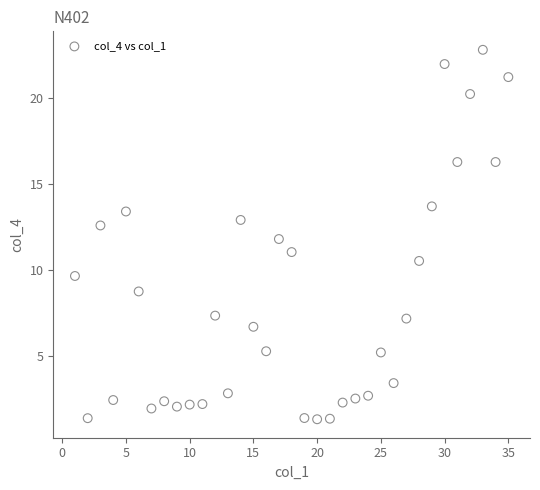

What is the range of Y values (max minus min)?

21.5